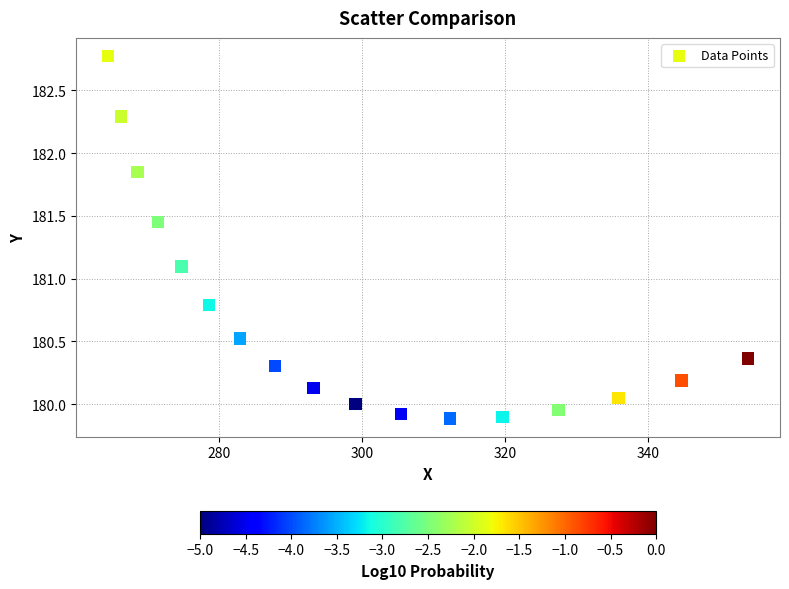

What Y value in the scatter plot is closest to 181?

181.1